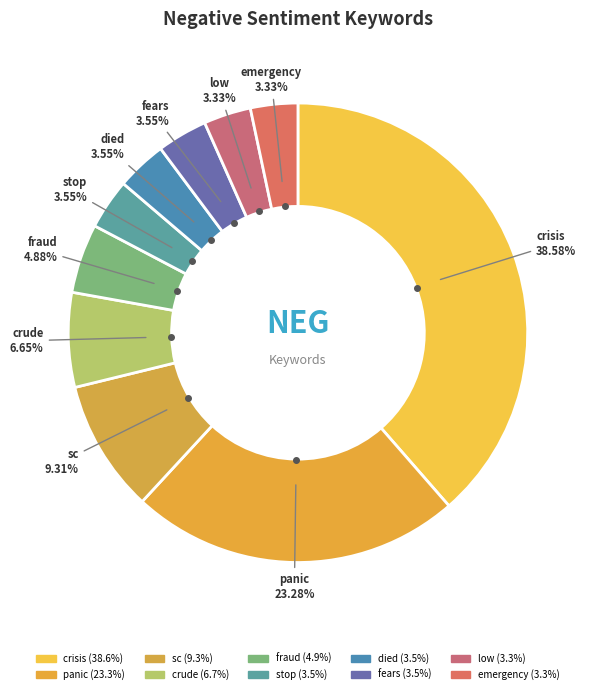

Which category has the biggest portion of the pie?

crisis